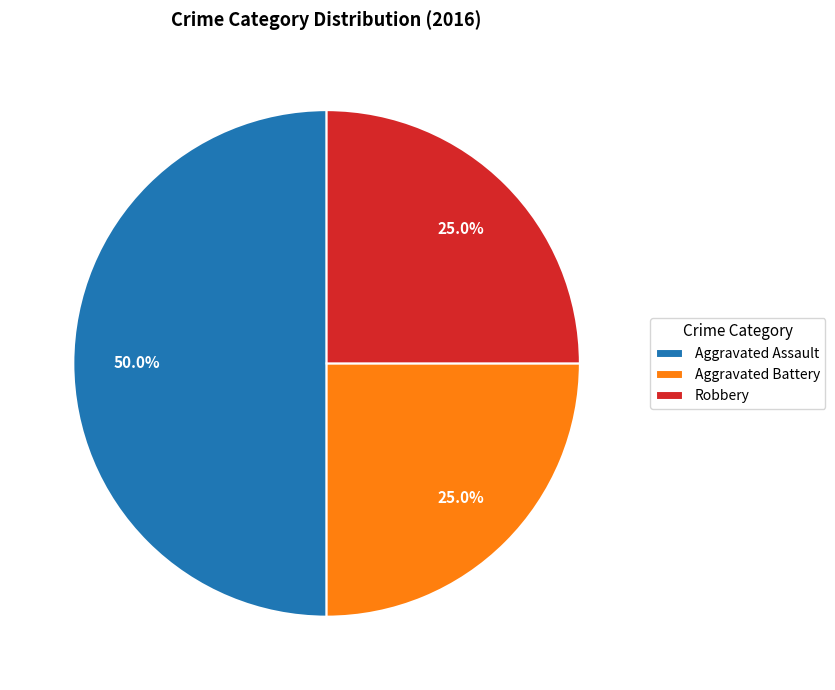

What is the ratio of the value at Robbery to the value at Aggravated Assault?

0.5